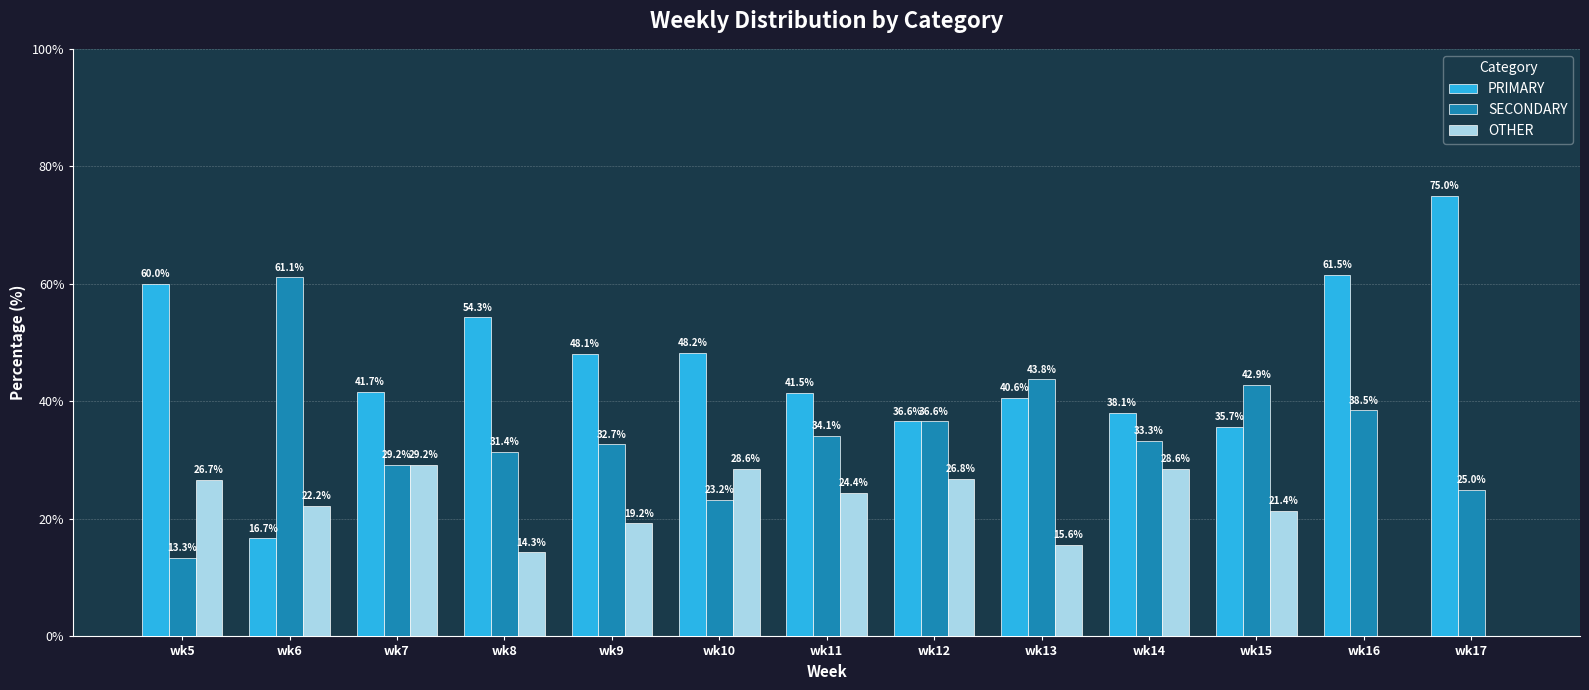

The OTHER series shows -20.4 at wk16. True or false?

False